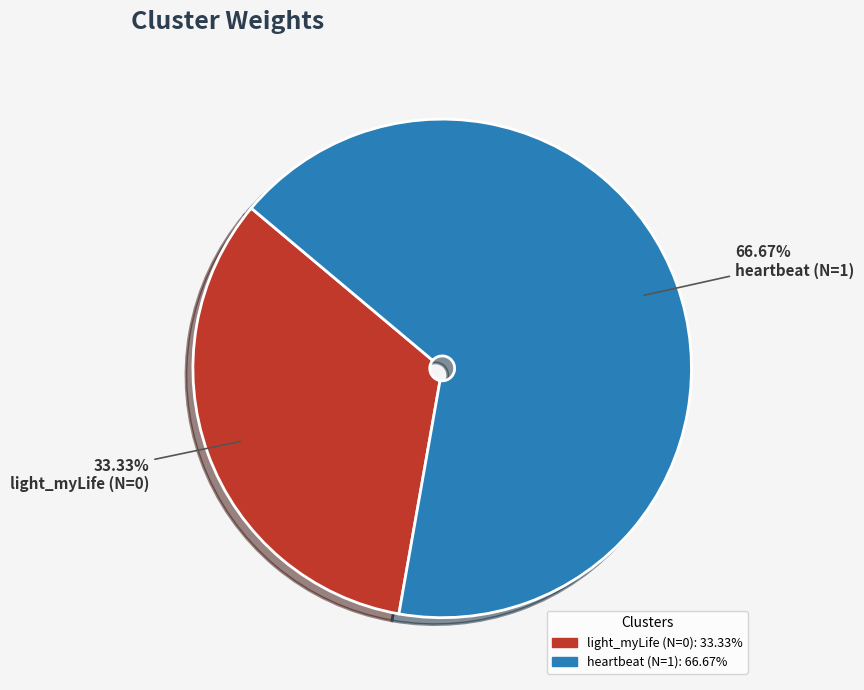

Which slice is the smallest?

light_myLife (N=0)